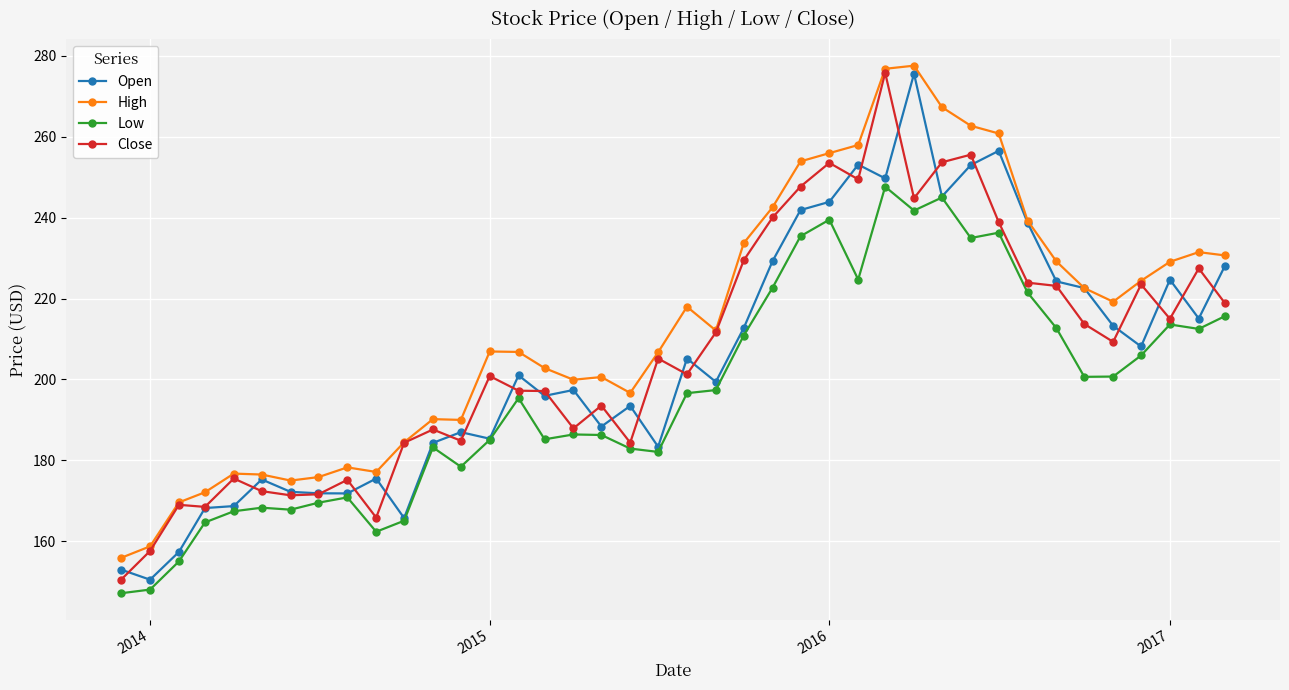

What is the value of the Open point at the 22nd from the left?

199.4